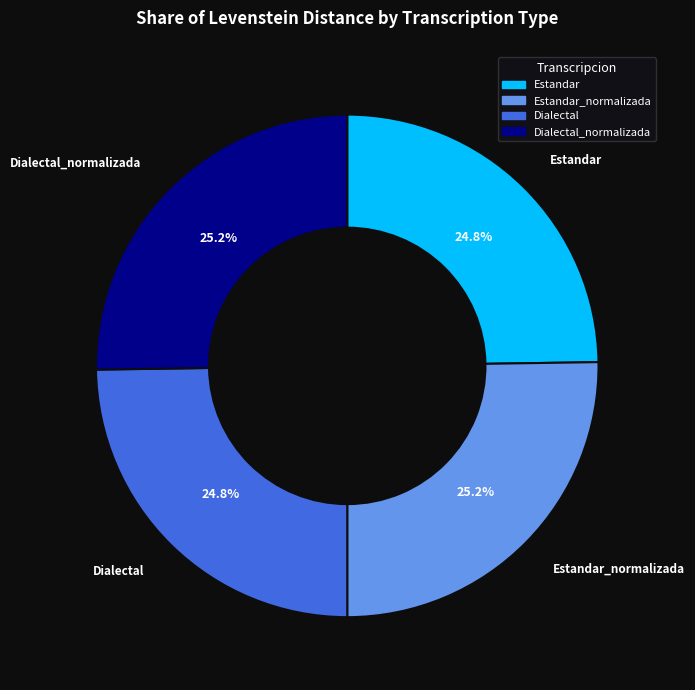

Count the number of slices in the pie.

4